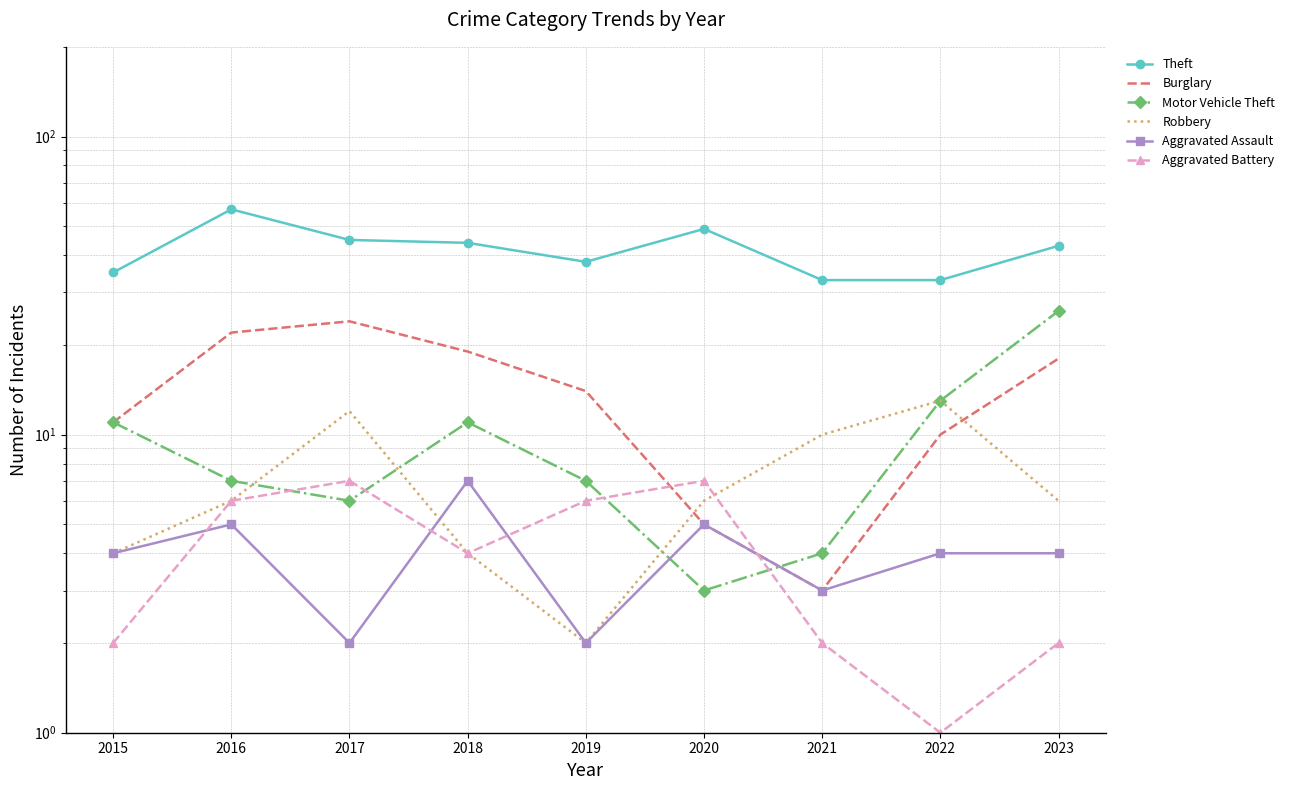

Which category has the highest value across all series?

2016